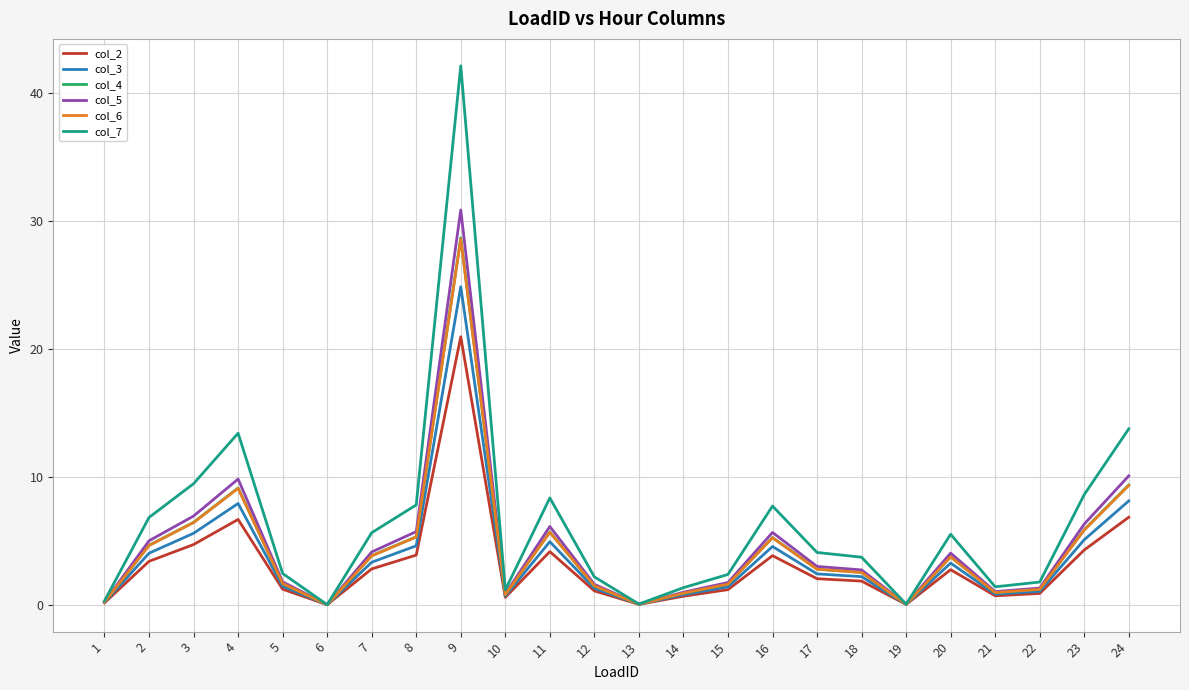

Which series has the widest spread of values?

col_7